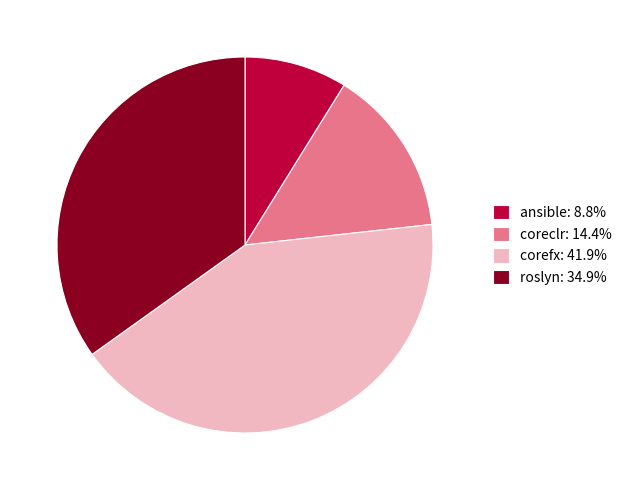

Rank the categories by value from highest to lowest.

corefx, roslyn, coreclr, ansible